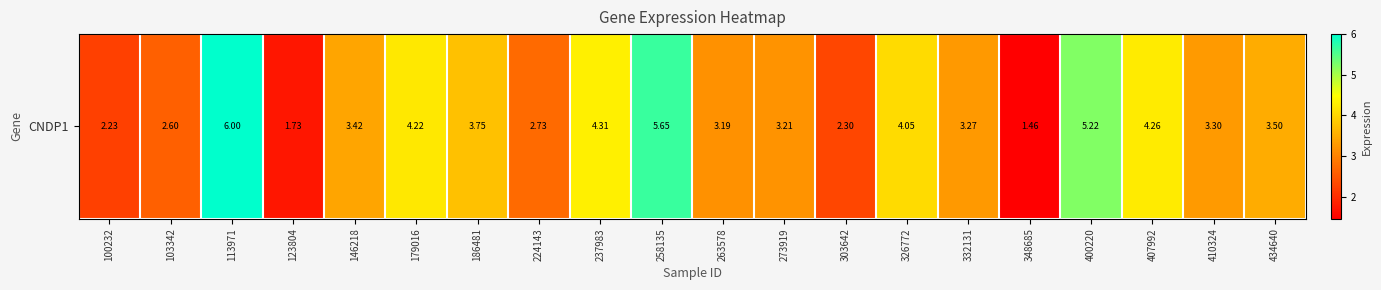

The chart shows a value of 2.4 at 407992. True or false?

False